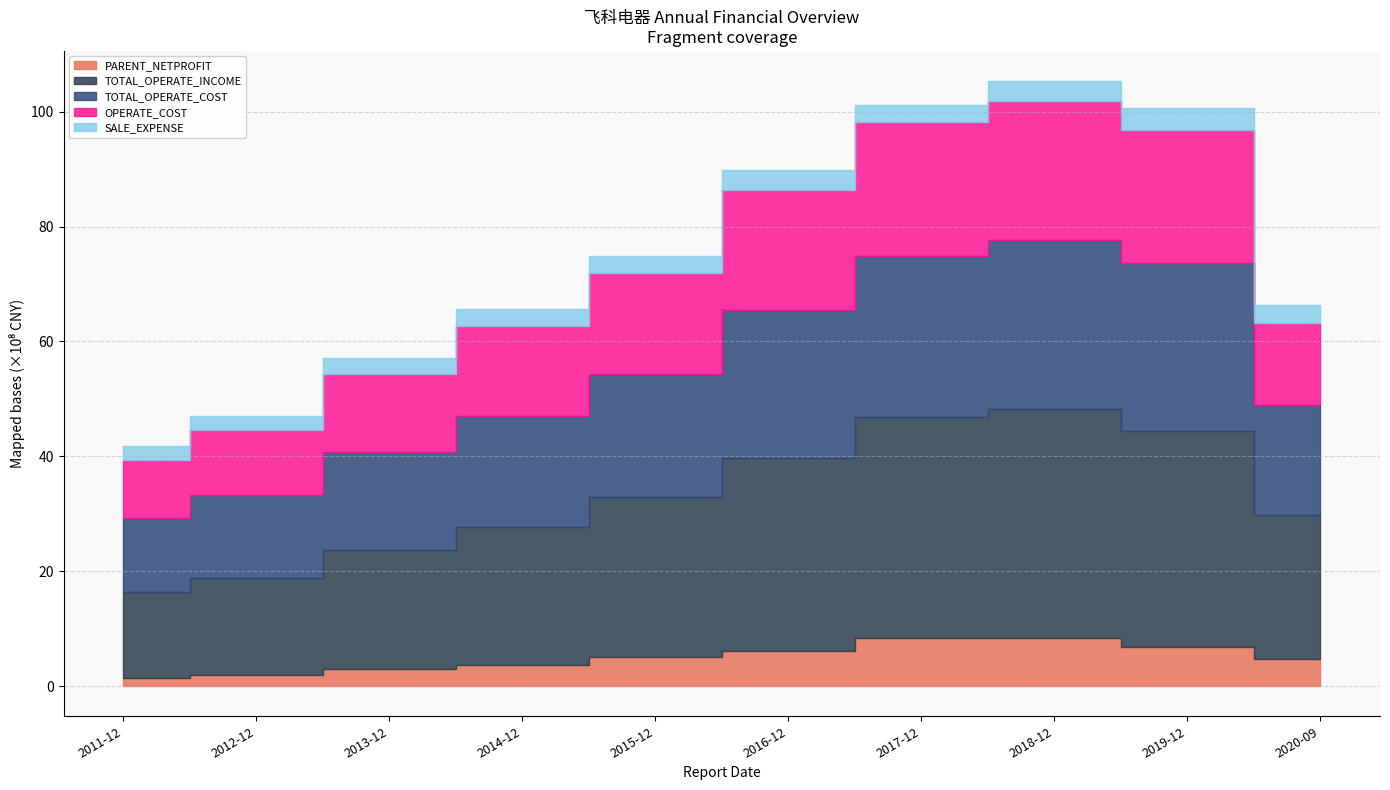

What is the total value across all series at 2012-12?

4702362700.0